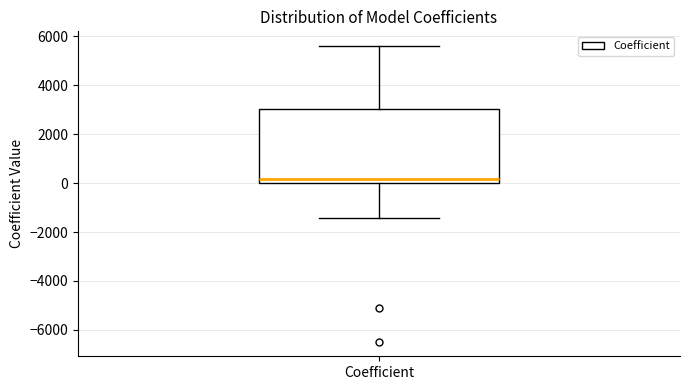

Where does the median line of the box for Coefficient sit on the y-axis? The values are not printed on the chart, so give them approximately, as read against the axis.

200